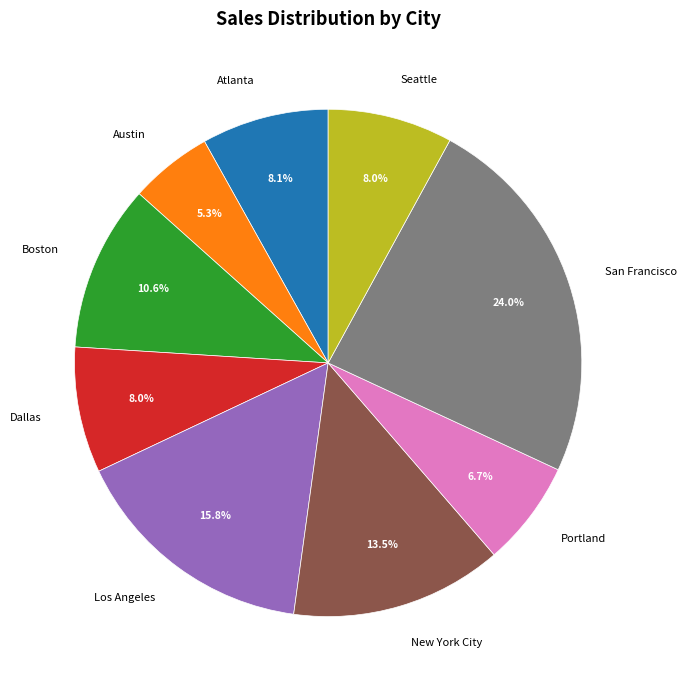

Which category has the biggest portion of the pie?

San Francisco